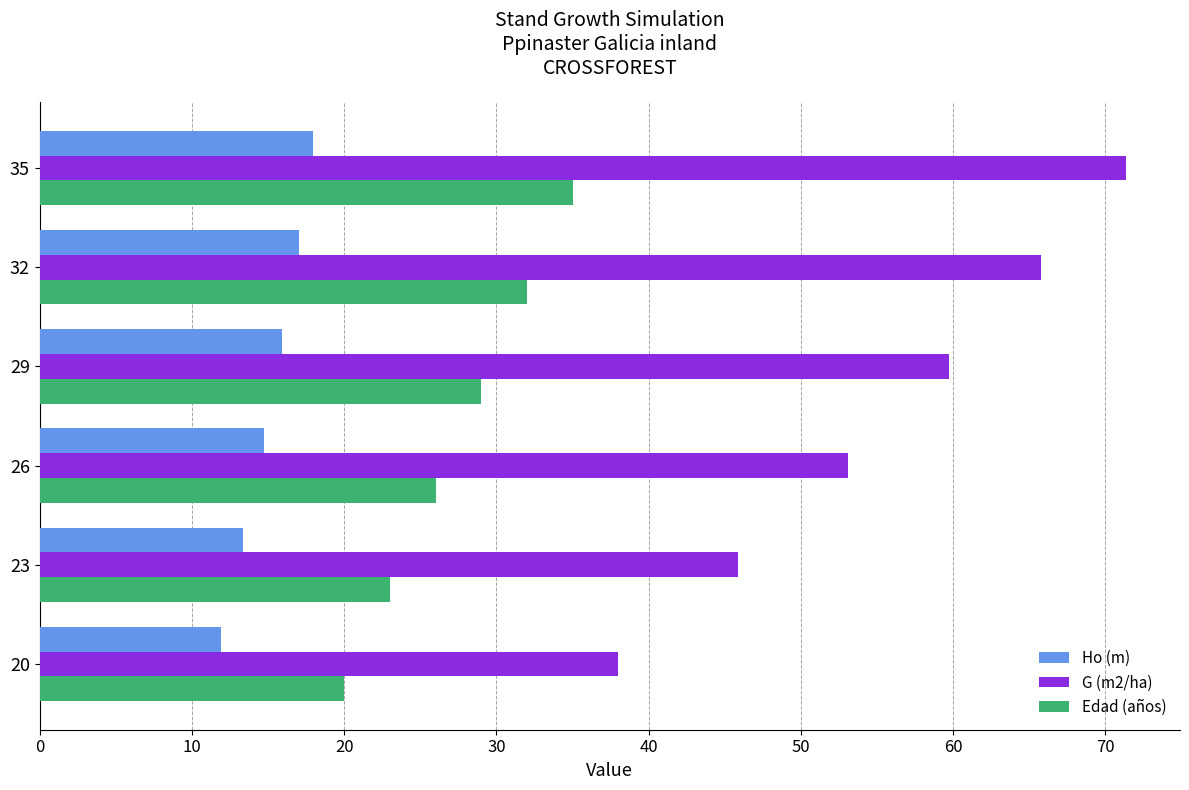

Where is G (m2/ha) nearest to the value 54?

26